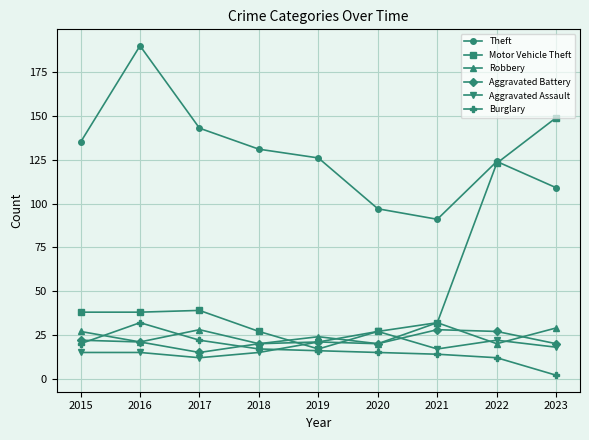

What are all the series names shown in the legend?

Theft, Motor Vehicle Theft, Robbery, Aggravated Battery, Aggravated Assault, Burglary